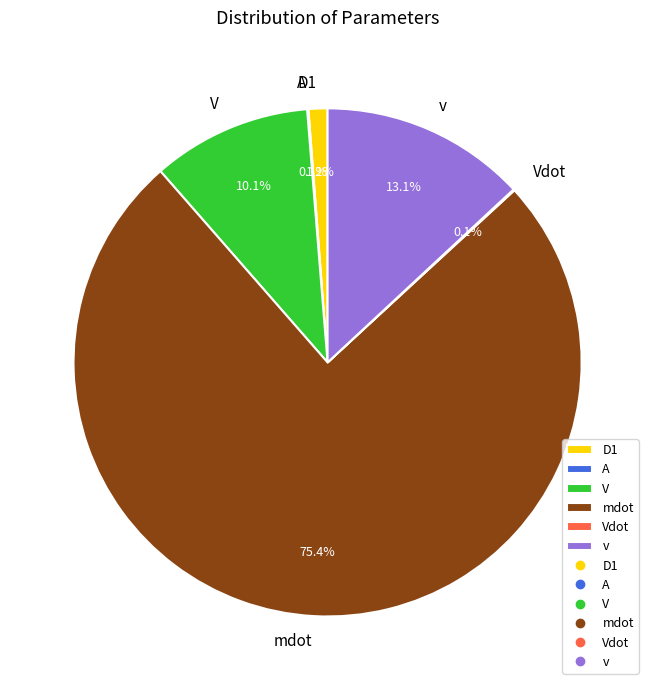

What percentage do v and mdot together represent?

88.5%